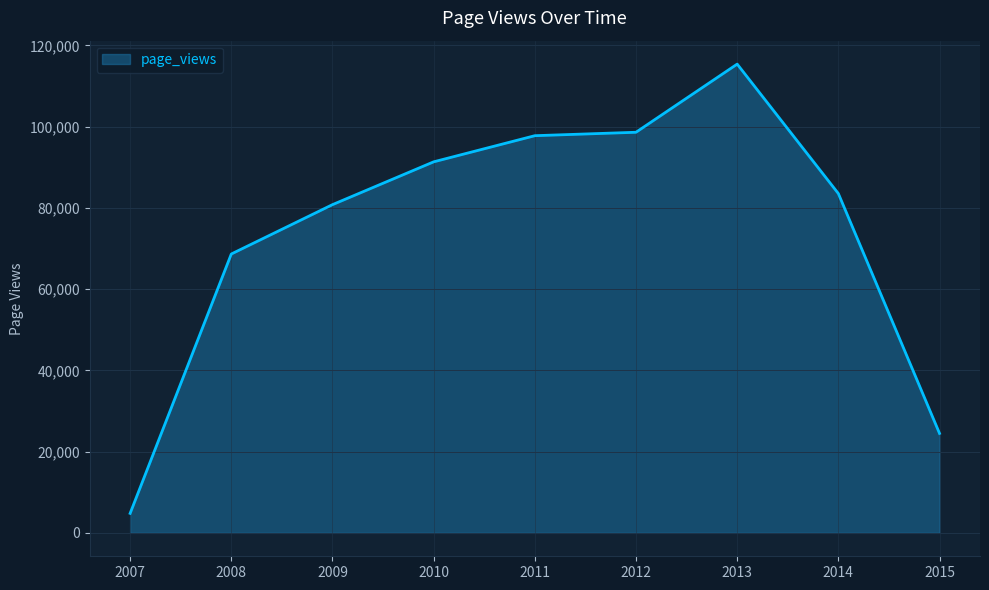

Does the chart display data point markers on the line(s)?

No